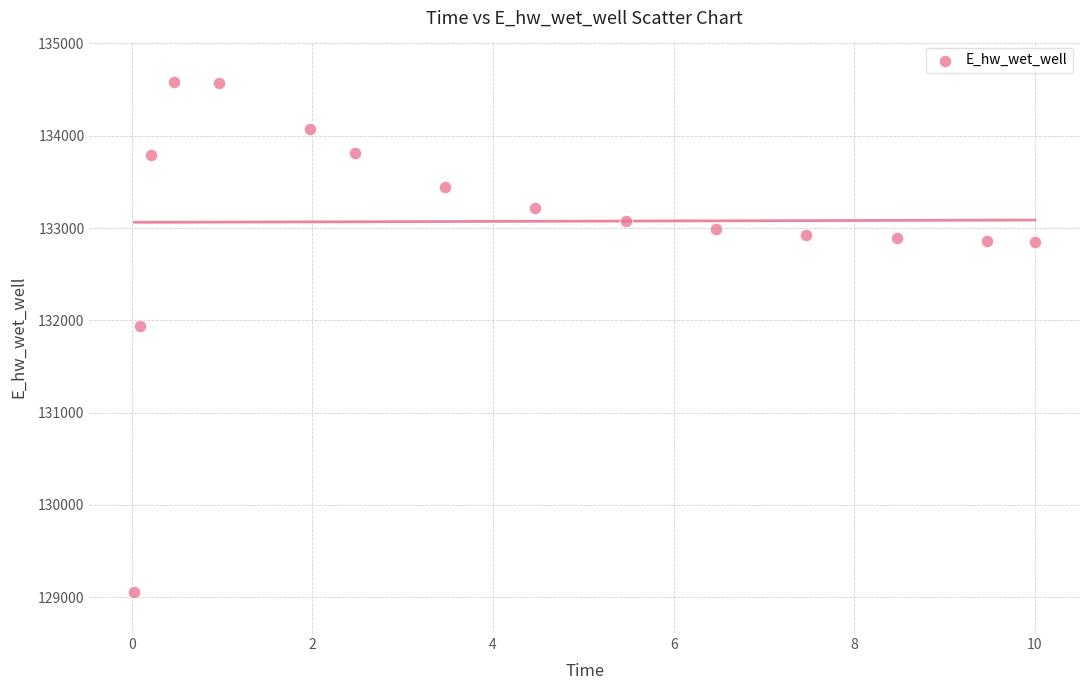

What Y value in the scatter plot is closest to 131821?

131941.6